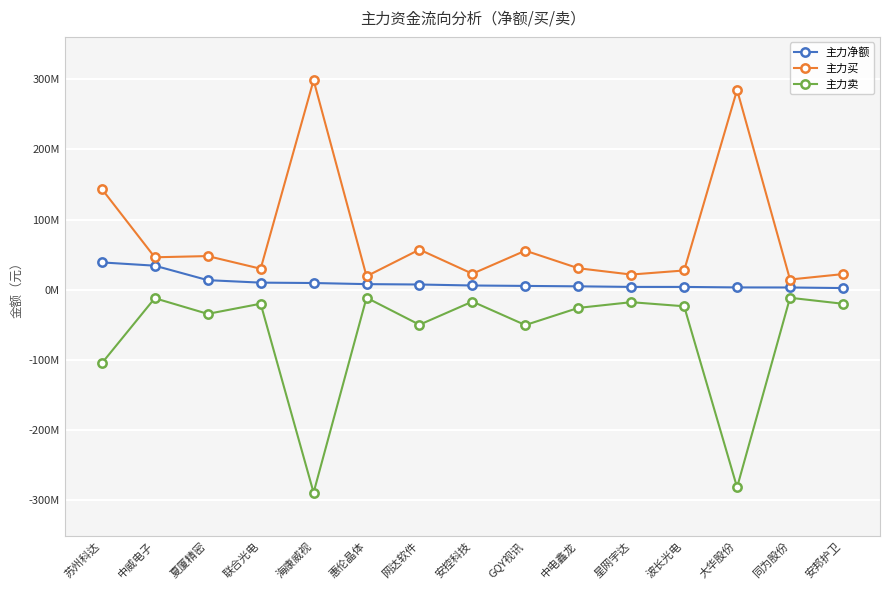

Is it true that 主力卖 equals -25787652 at 中电鑫龙?

True